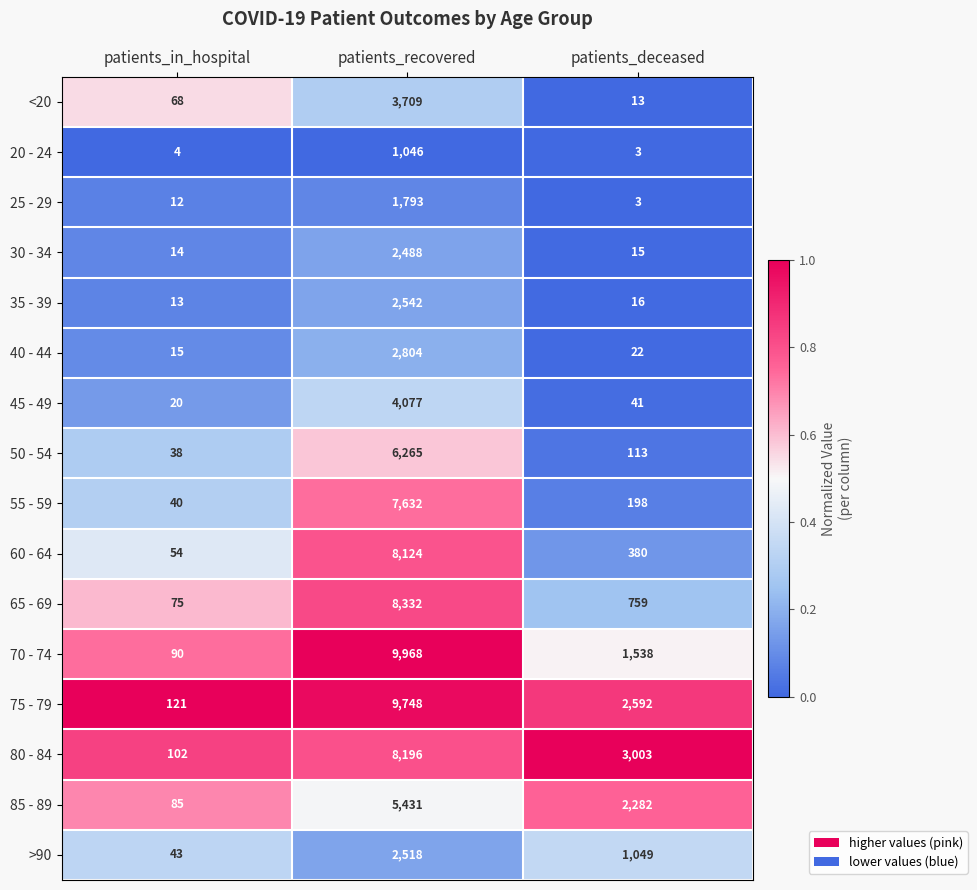

Which series has the largest range (max minus min)?

70 - 74